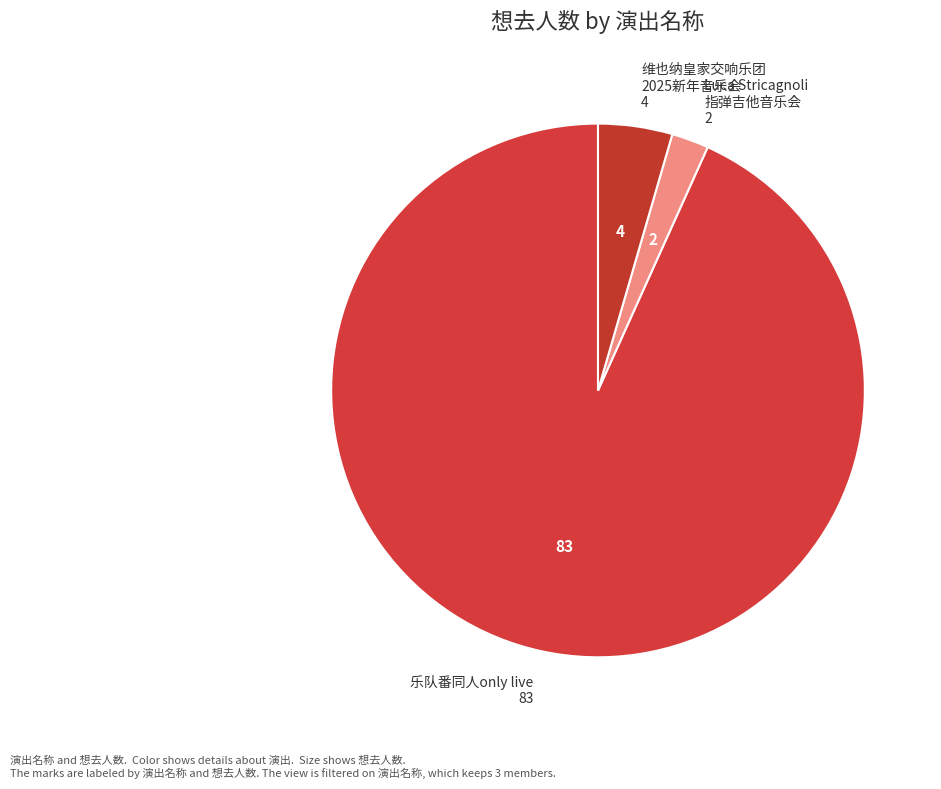

Does any single category account for the majority?

Yes